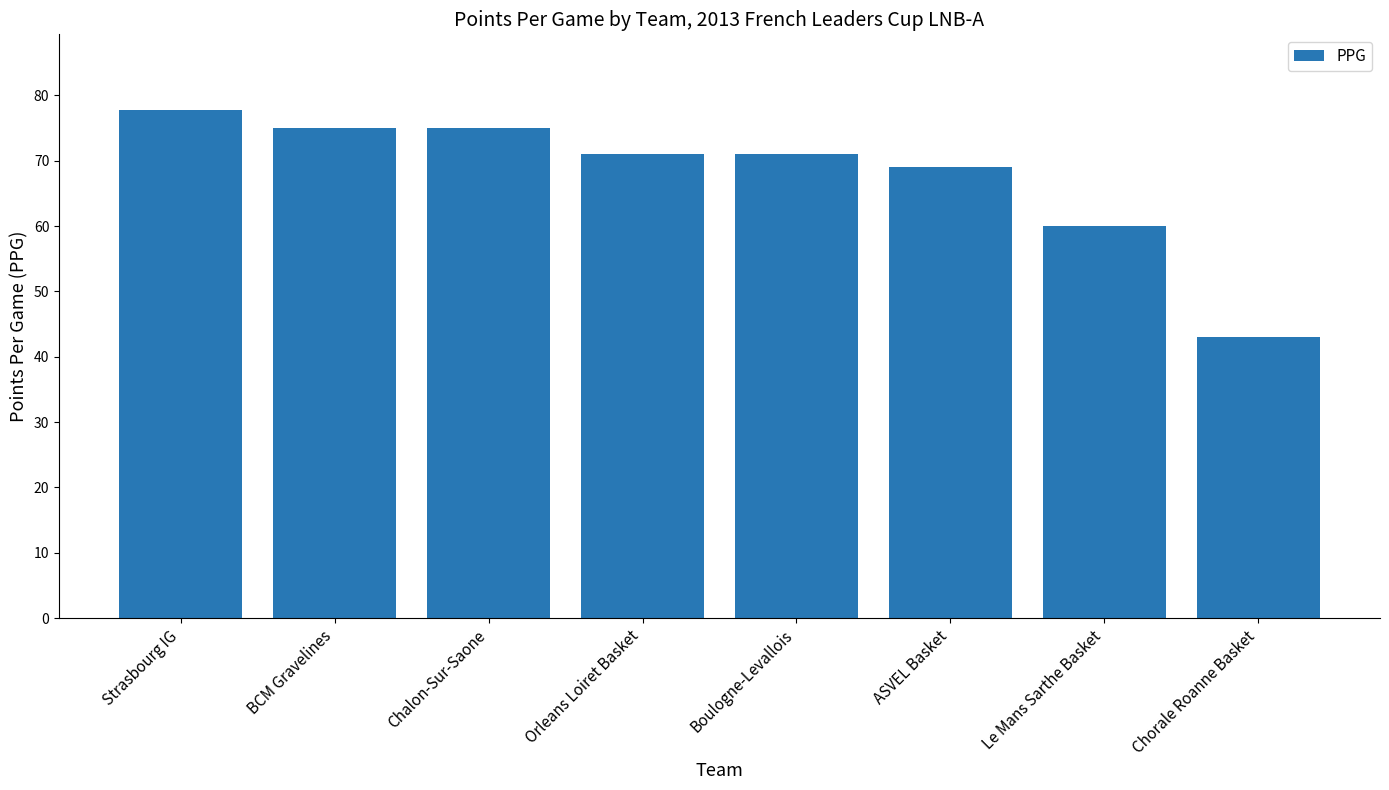

What position from the right is BCM Gravelines?

7